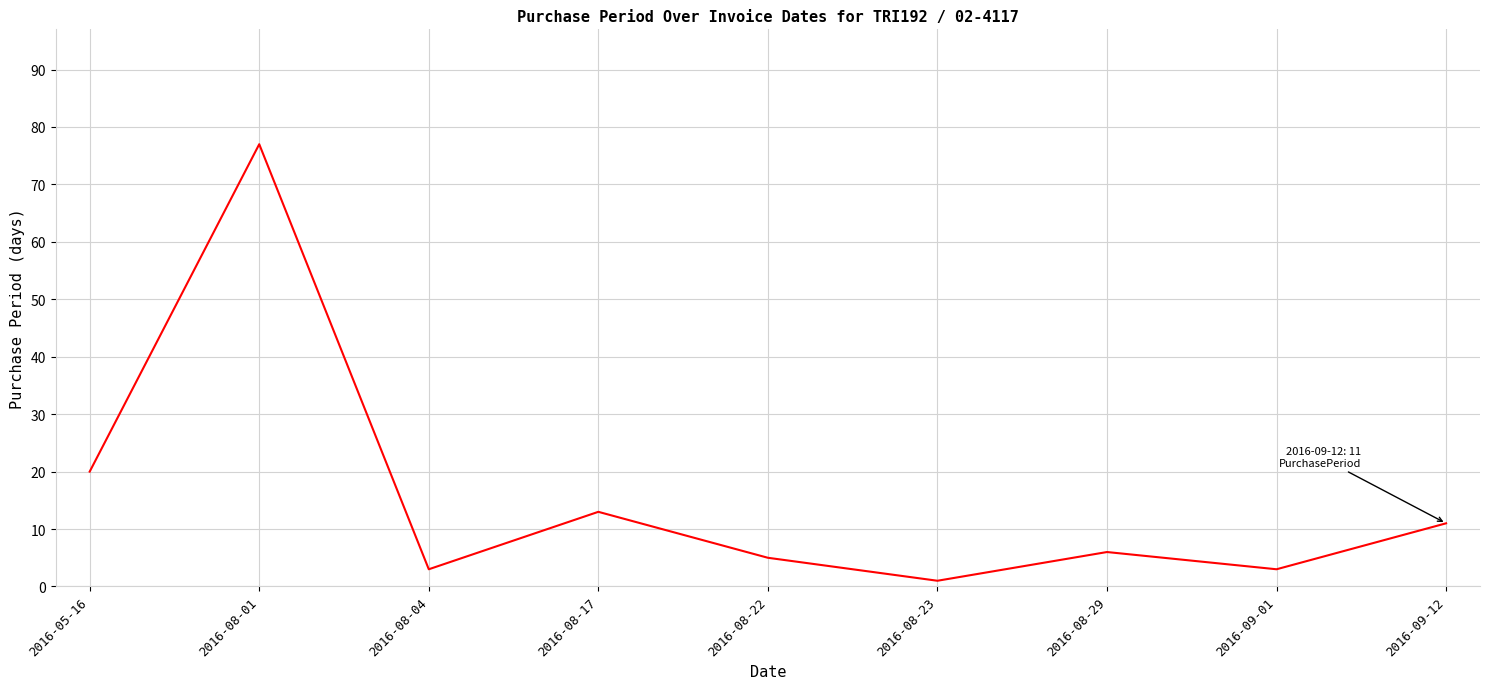

What is the ratio of the value at 2016-05-16 to the value at 2016-08-01?

0.3